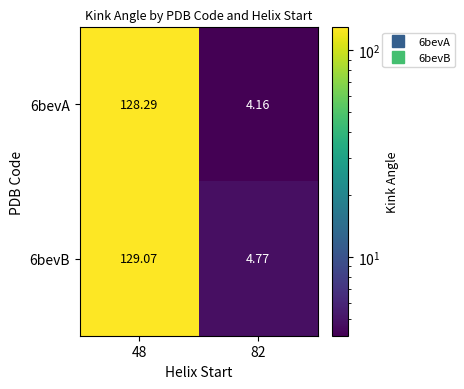

Which series has the widest spread of values?

6bevB